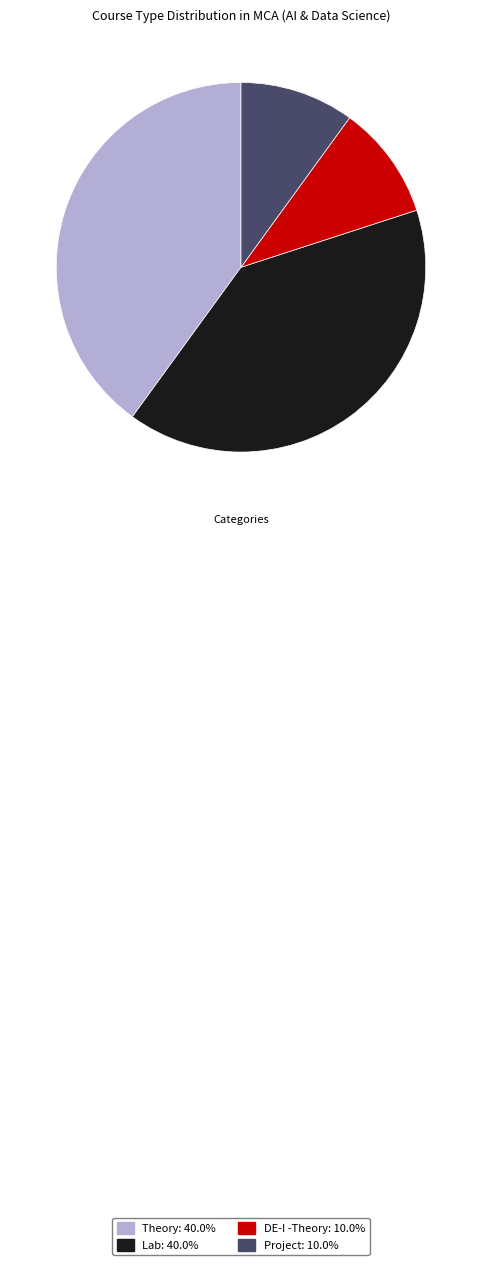

Does any single category account for the majority?

No